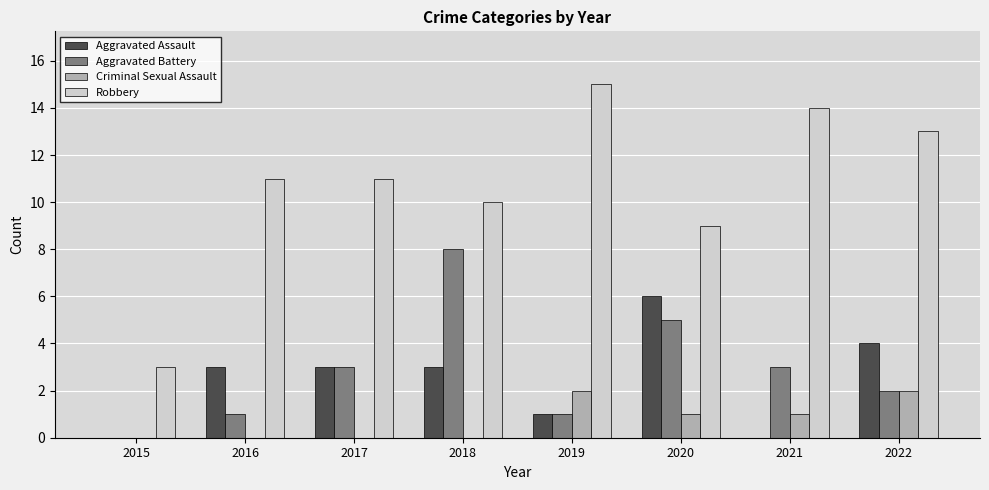

True or false: Criminal Sexual Assault has a value of 0 at 2022.

False